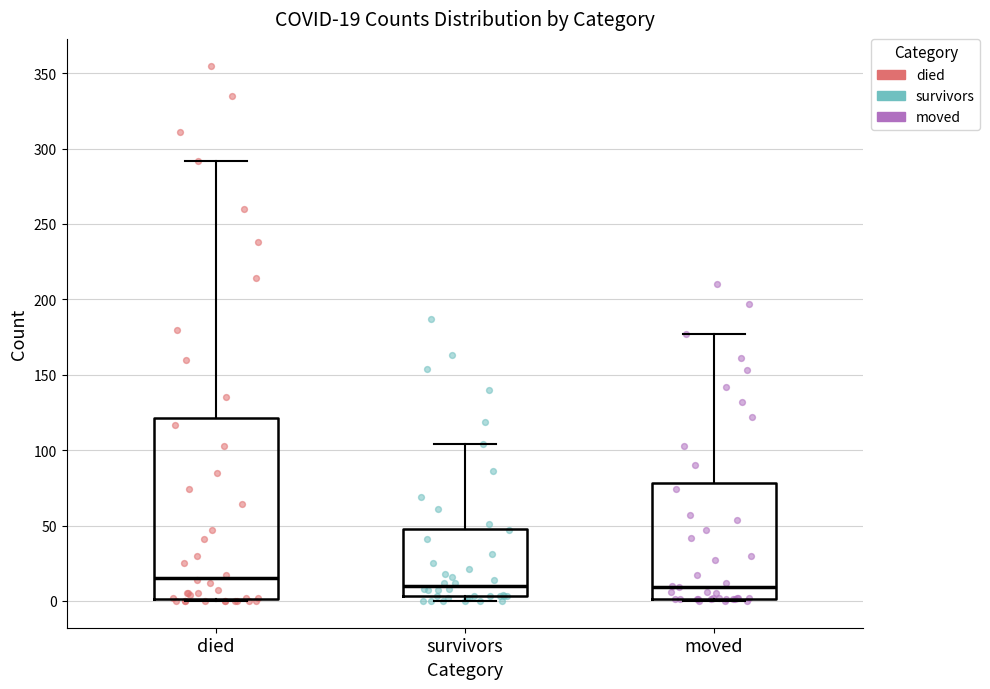

Which box is the tallest, from its lower edge to its upper edge?

died